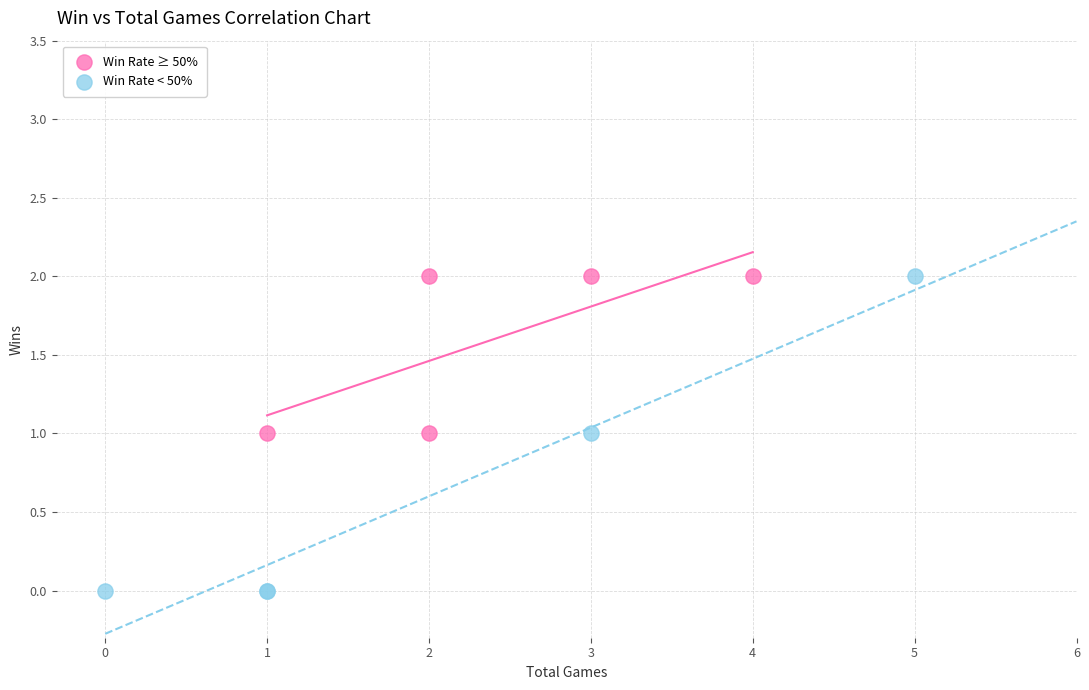

Which series has the widest spread of Y values?

Win Rate < 50%